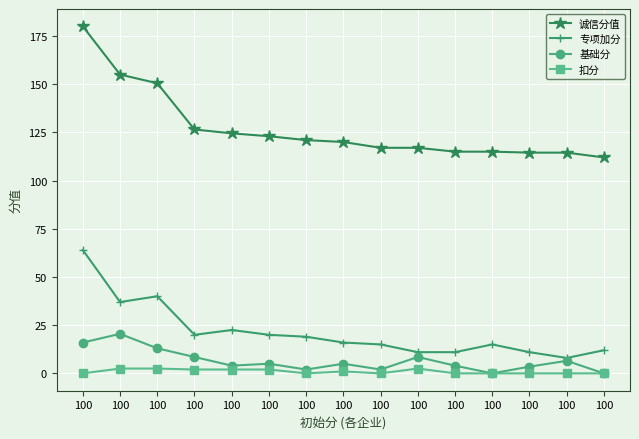

Is this an area chart (filled region under the line)?

No